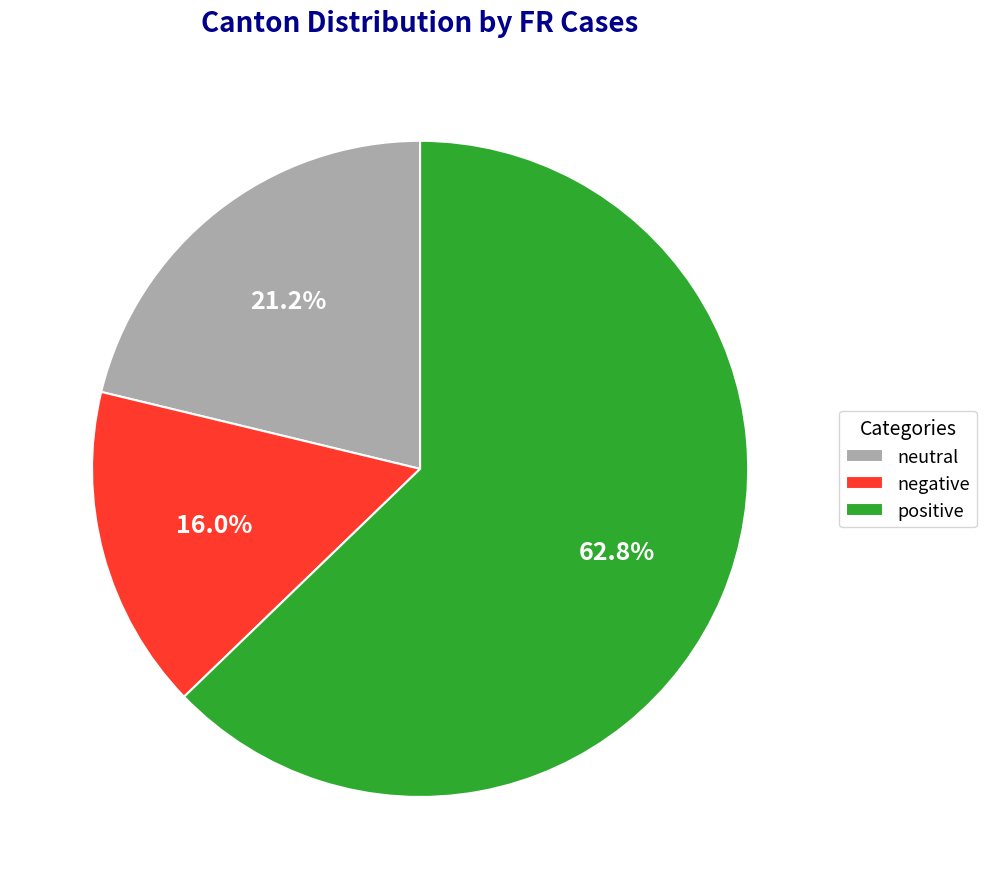

What portion of the pie excludes positive?

37.2%